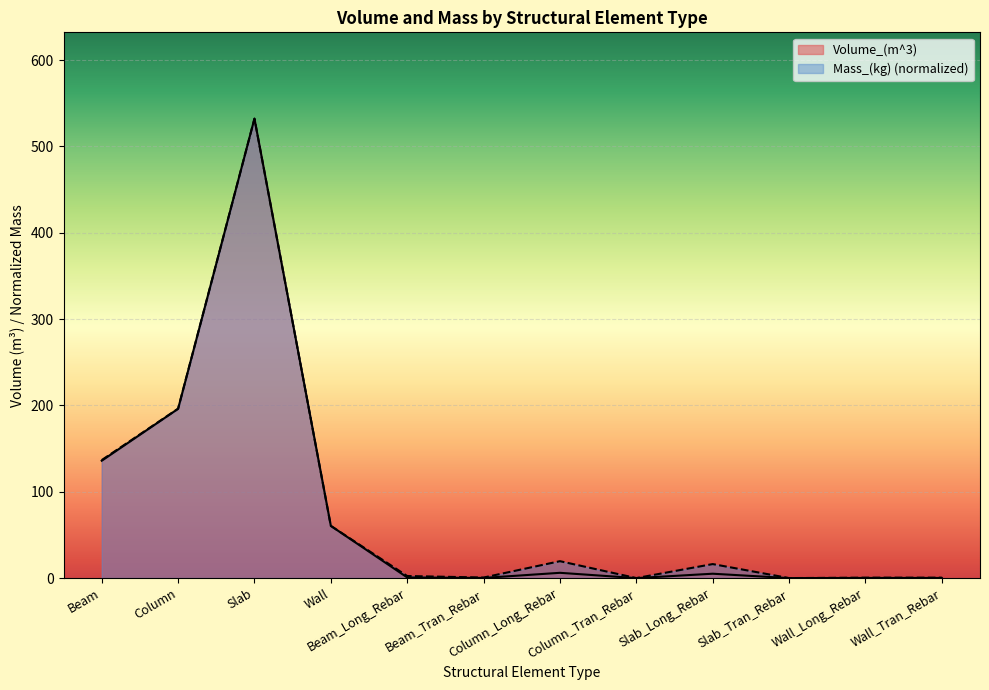

Rank the categories by Volume_(m^3) value from highest to lowest.

Slab, Column, Beam, Wall, Column_Long_Rebar, Slab_Long_Rebar, Beam_Long_Rebar, Beam_Tran_Rebar, Wall_Long_Rebar, Wall_Tran_Rebar, Column_Tran_Rebar, Slab_Tran_Rebar